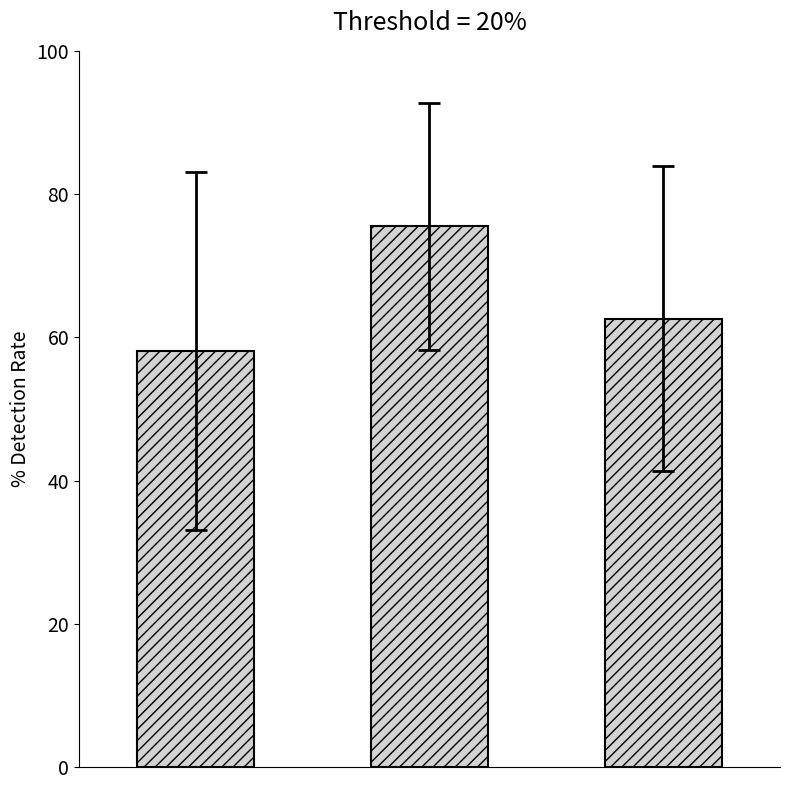

Reading left to right, transcribe all the data shown in this chart.

58.1	75.5	62.6